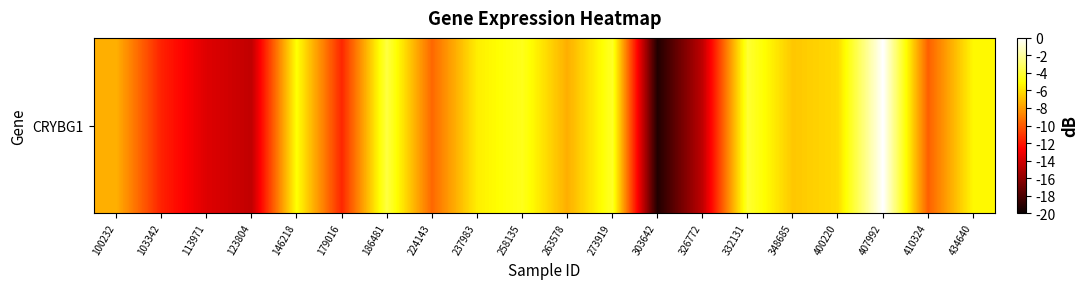

Rank the categories by value from lowest to highest.

303642, 326772, 123804, 113971, 103342, 179016, 410324, 224143, 263578, 100232, 348685, 400220, 237983, 434640, 146218, 258135, 273919, 332131, 186481, 407992